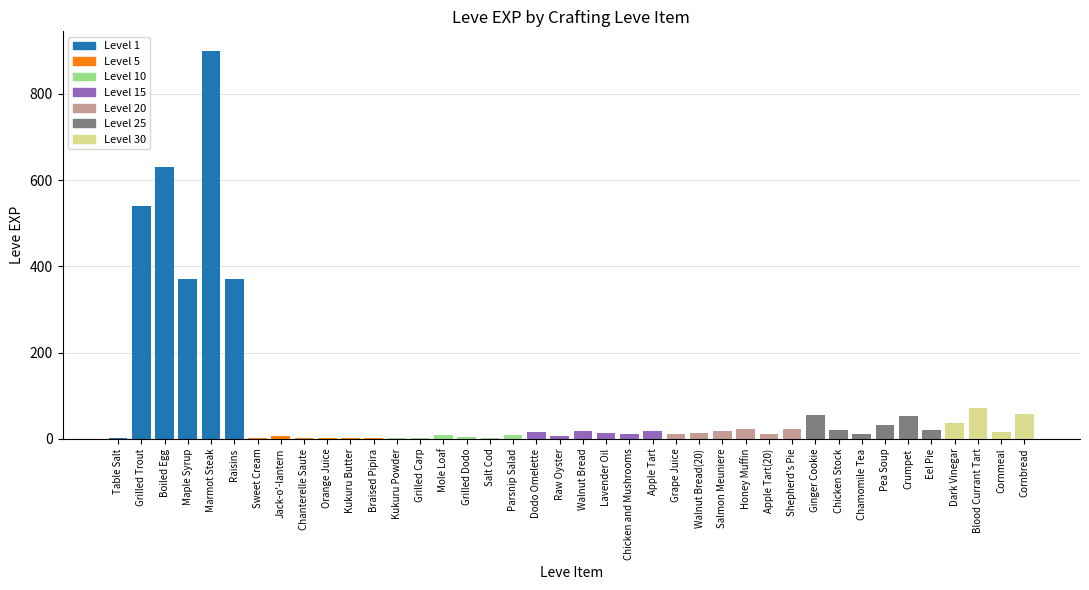

What is the ratio of the value at Chamomile Tea to the value at Dodo Omelette?

0.7